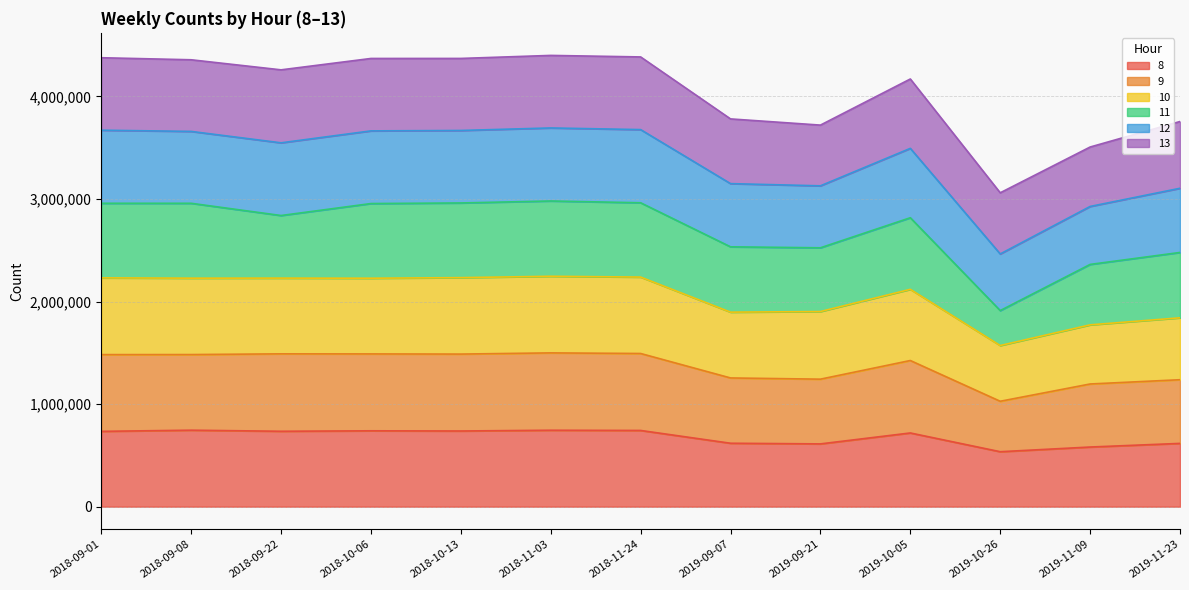

What is the maximum value for 8?

745821